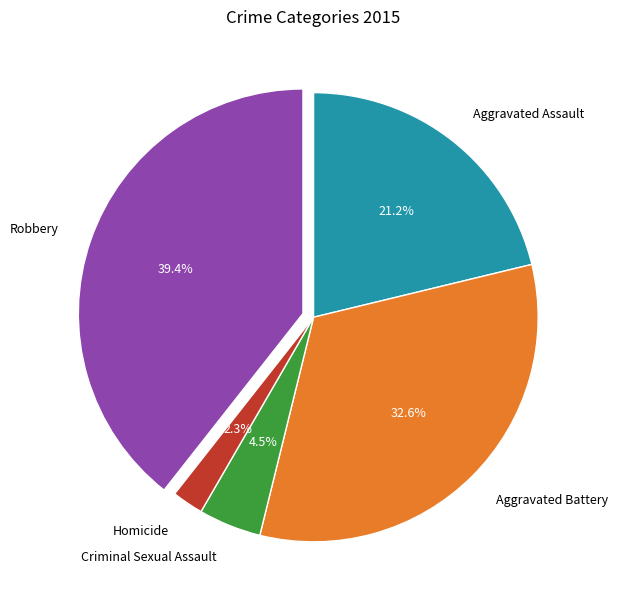

Is Robbery the majority of the pie?

No